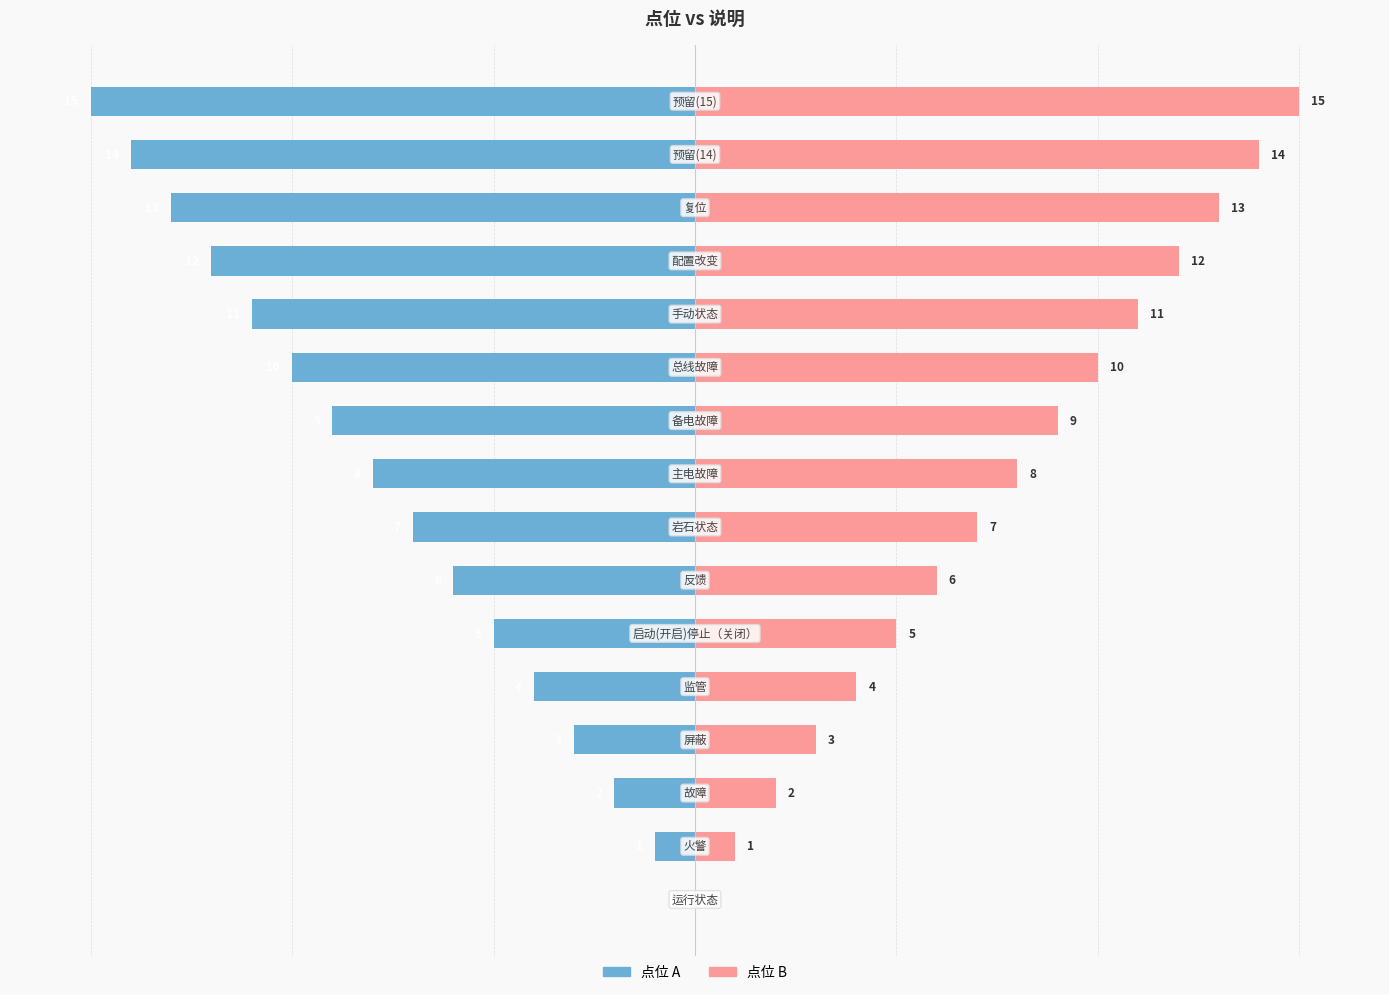

Which series has the largest total across all categories?

点位 (右)